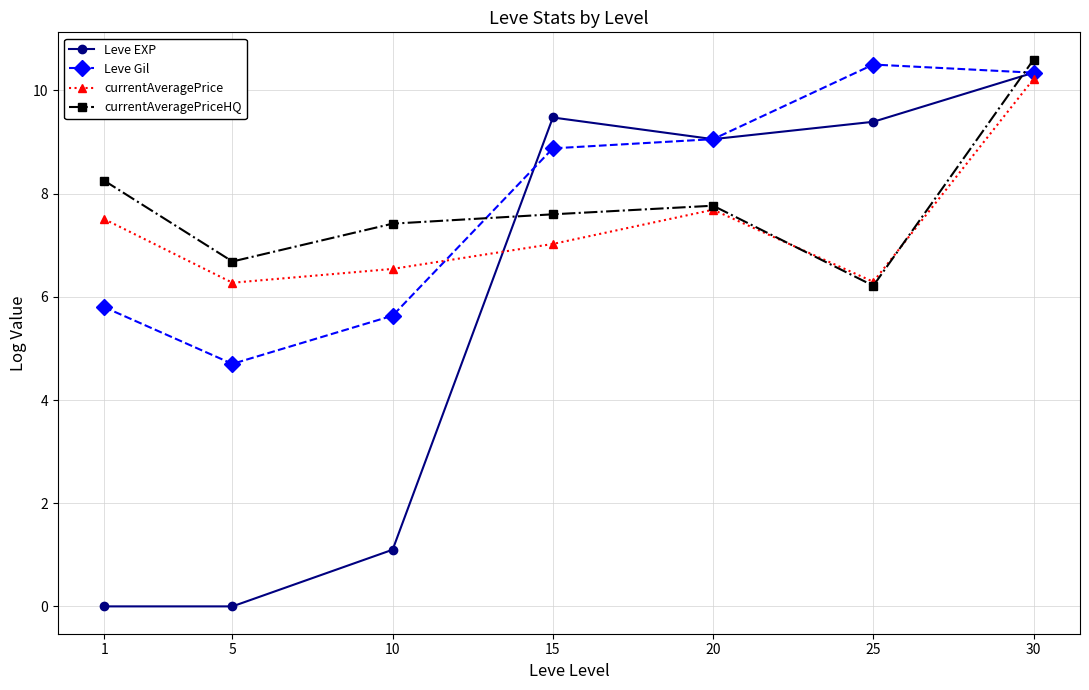

Reading left to right, transcribe all the data shown in this chart.

Leve EXP: 0.0	0.0	1.1	9.5	9.1	9.4	10.3
Leve Gil: 5.8	4.7	5.6	8.9	9.1	10.5	10.3
currentAveragePrice: 7.5	6.3	6.5	7.0	7.7	6.3	10.2
currentAveragePriceHQ: 8.3	6.7	7.4	7.6	7.8	6.2	10.6